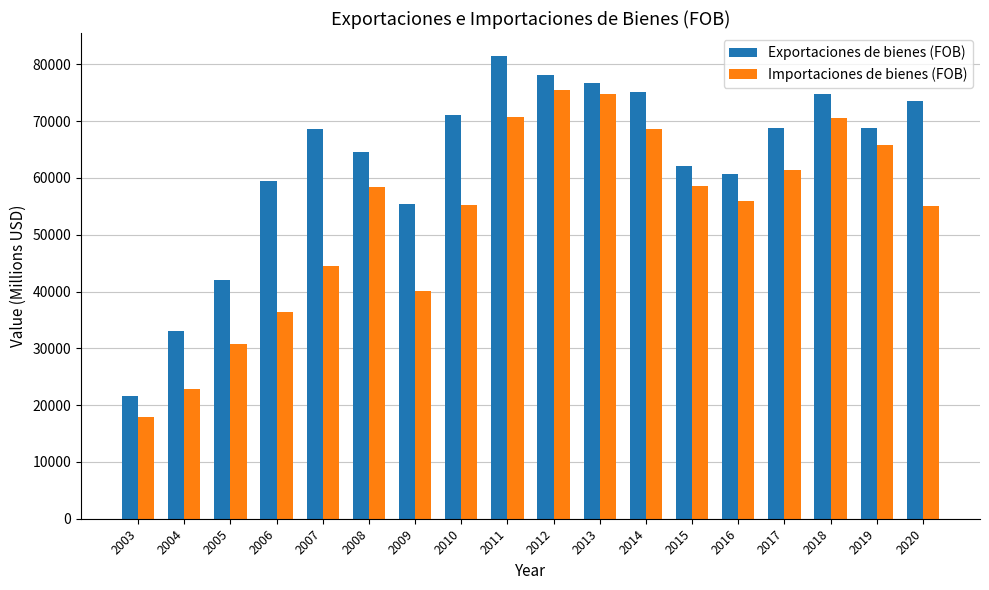

Which series has the largest total across all categories?

Exportaciones de bienes (FOB)